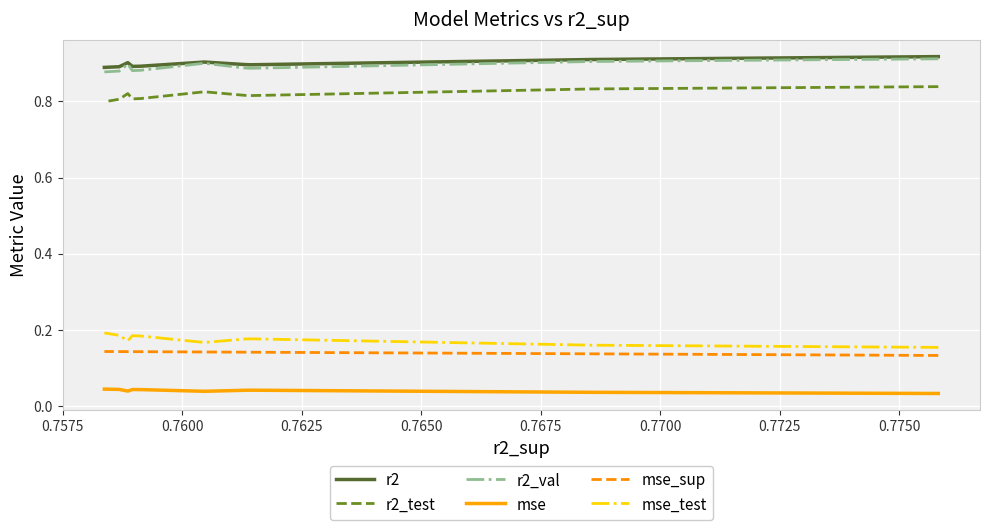

Reading left to right, what are all the values shown in this chart?

r2: 0.9	0.9	0.9	0.9	0.9	0.9	0.9	0.9	0.9	0.9
r2_test: 0.8	0.8	0.8	0.8	0.8	0.8	0.8	0.8	0.8	0.8
r2_val: 0.9	0.9	0.9	0.9	0.9	0.9	0.9	0.9	0.9	0.9
mse: 0.0	0.0	0.0	0.0	0.0	0.0	0.0	0.0	0.0	0.0
mse_sup: 0.1	0.1	0.1	0.1	0.1	0.1	0.1	0.1	0.1	0.1
mse_test: 0.2	0.2	0.2	0.2	0.2	0.2	0.2	0.2	0.2	0.2